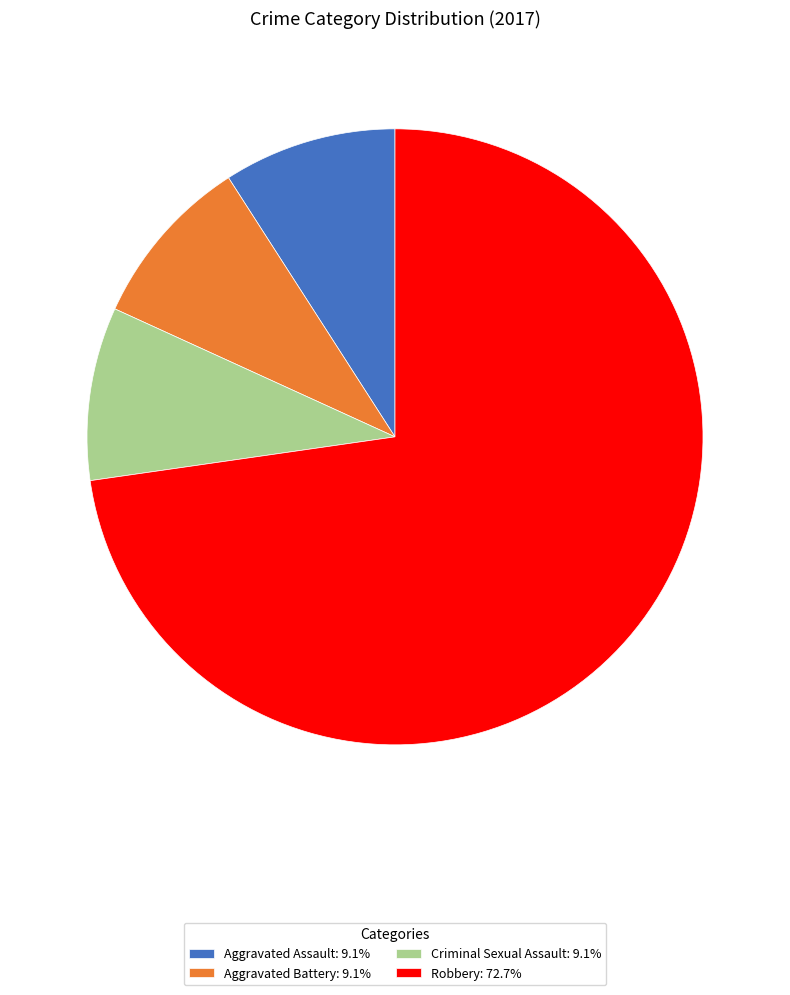

Is the sum of Aggravated Battery: 9.1% and Robbery: 72.7% greater than half?

Yes